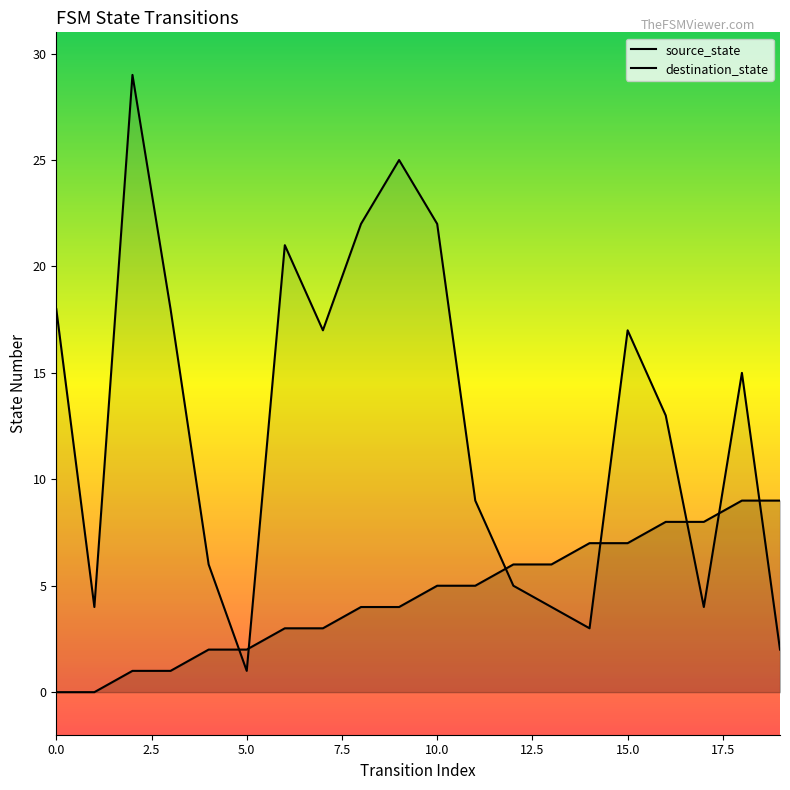

What is the label of the 10th point from the left?

9